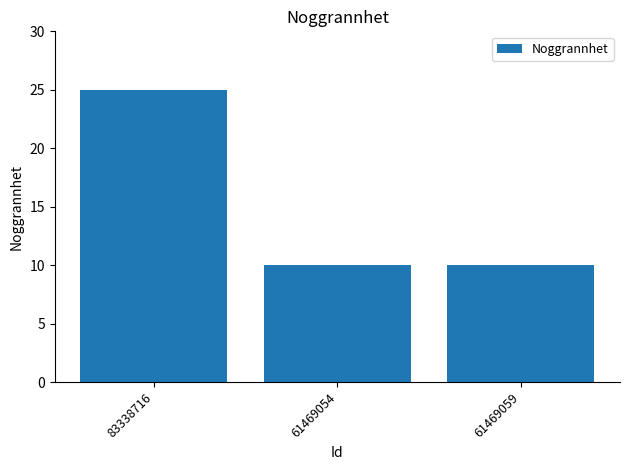

Count the number of data series in this chart.

1